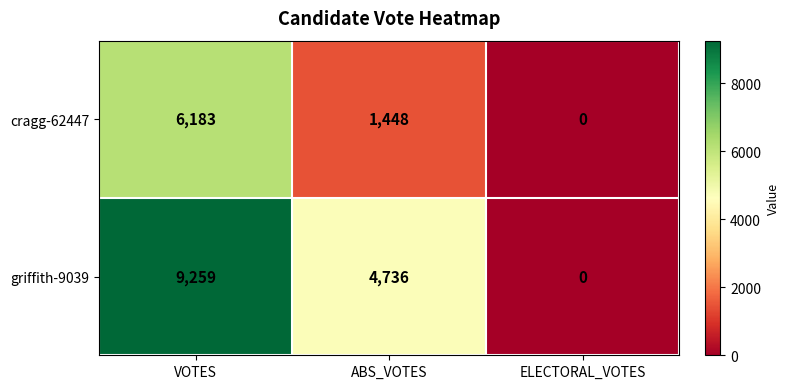

At which label is griffith-9039 closest to 4629?

ABS_VOTES